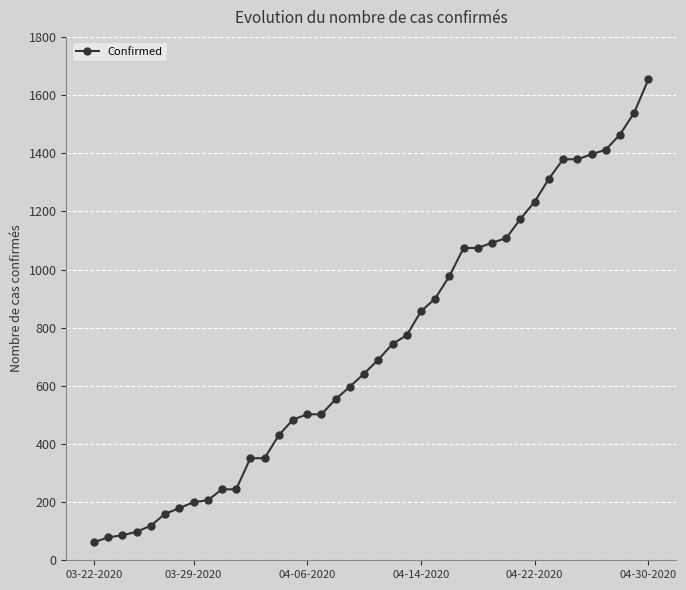

What is the value of the 9th point from the left?

206